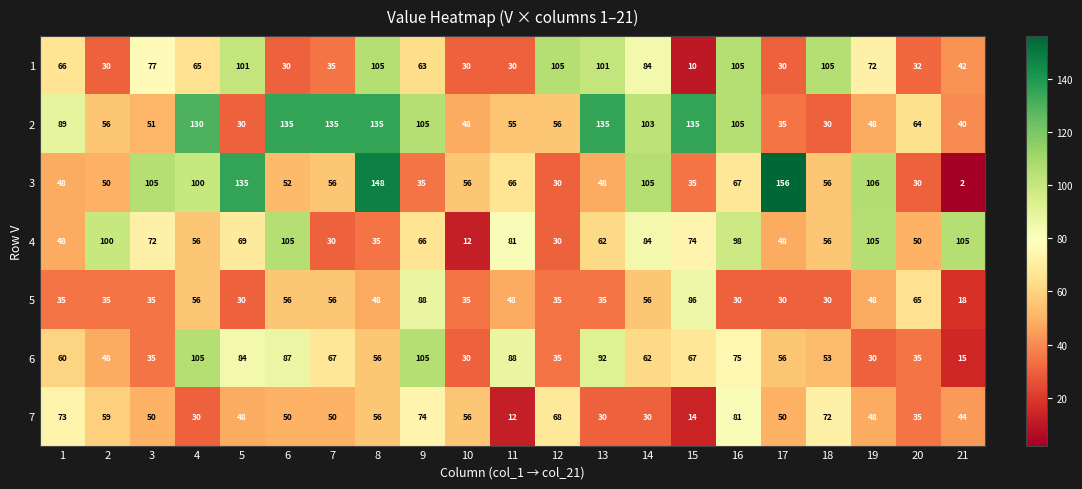

What is the difference between the second highest and second lowest values in the 4 series?

75